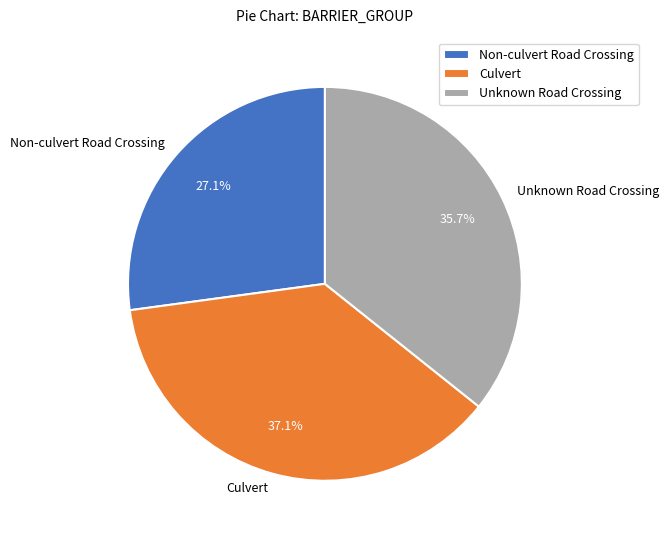

Rank the categories by value from highest to lowest.

Culvert, Unknown Road Crossing, Non-culvert Road Crossing